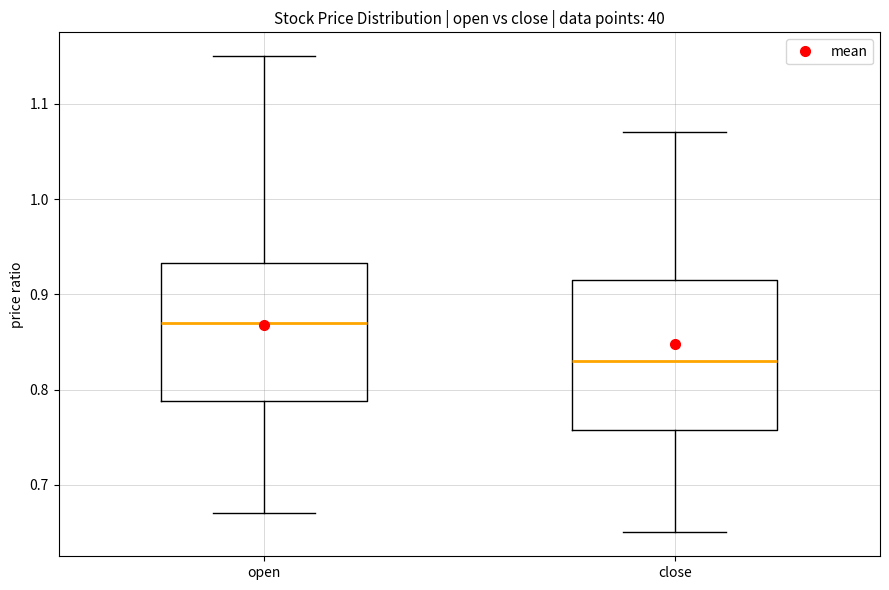

Which box is the tallest, from its lower edge to its upper edge?

close